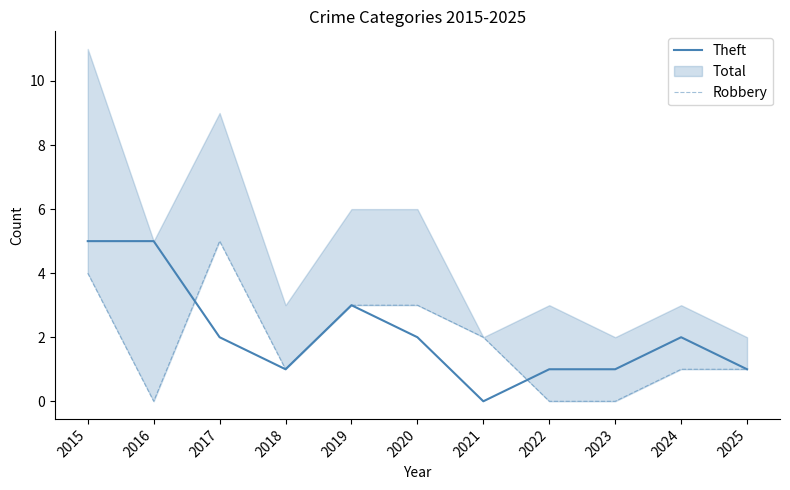

Is the value of Theft at 2020 greater than the value of Robbery at 2016?

Yes